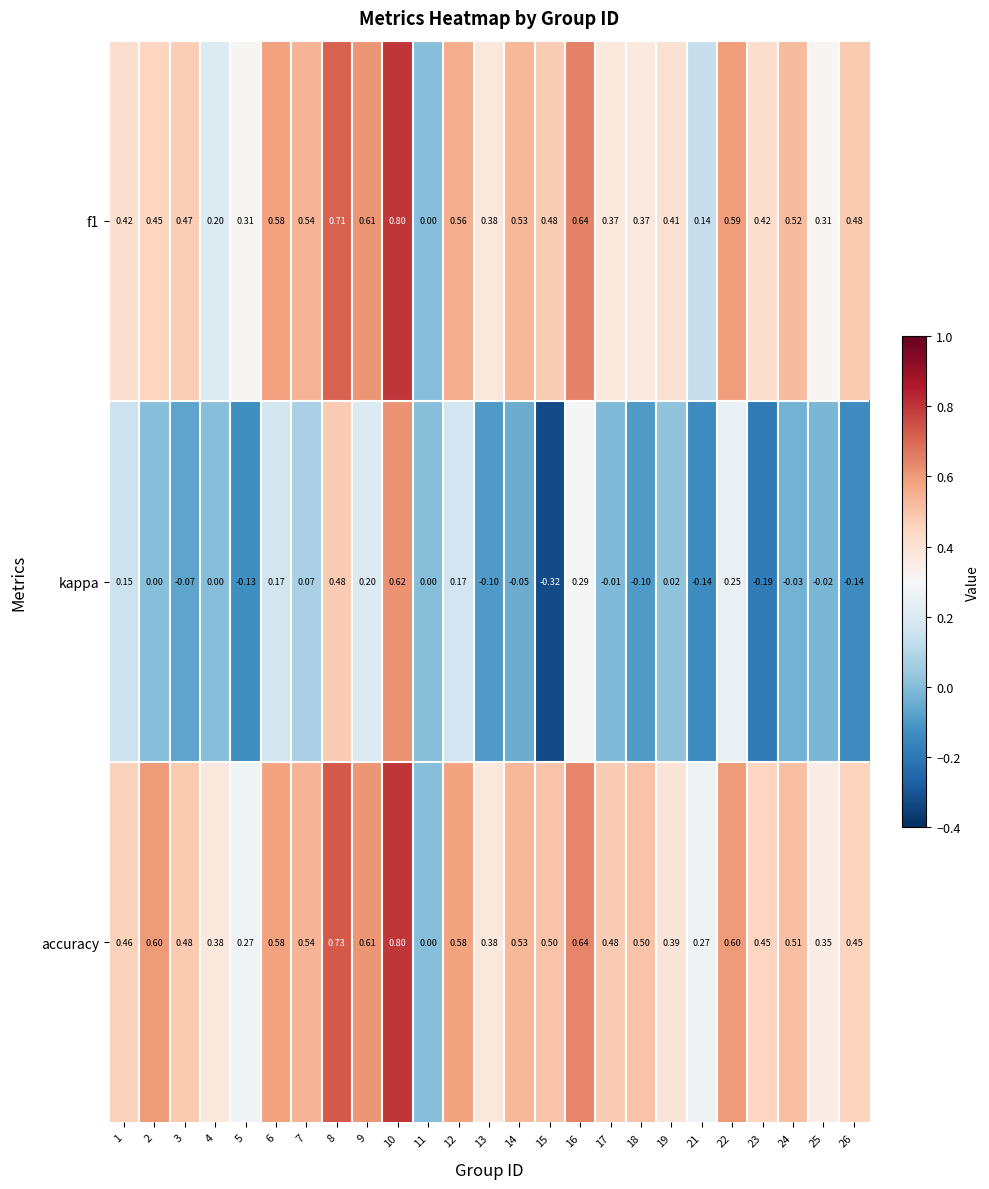

Which series has the largest total across all categories?

accuracy